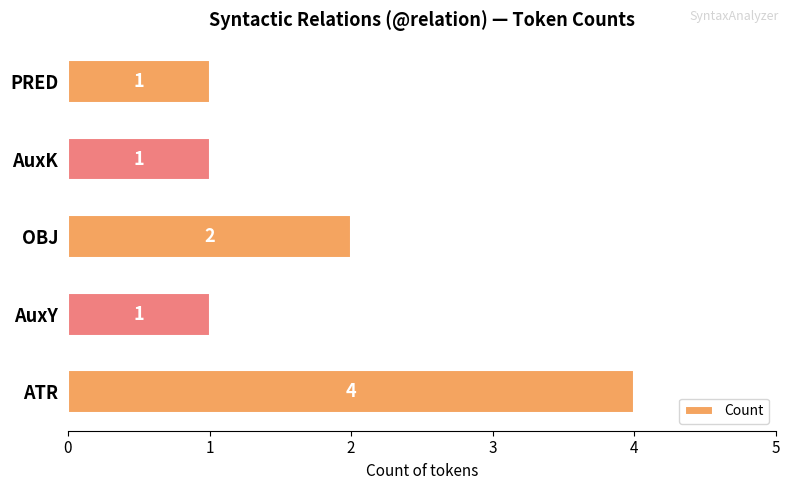

Is it true that the value at ATR is 2?

False